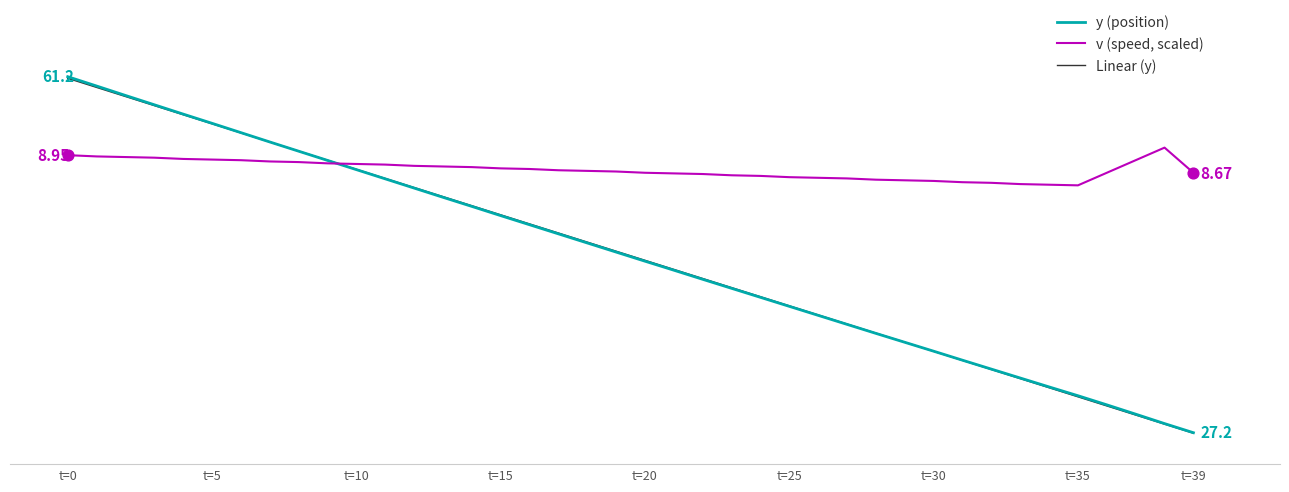

What are all the series names shown in the legend?

y (position), v (speed, scaled), Linear (y)